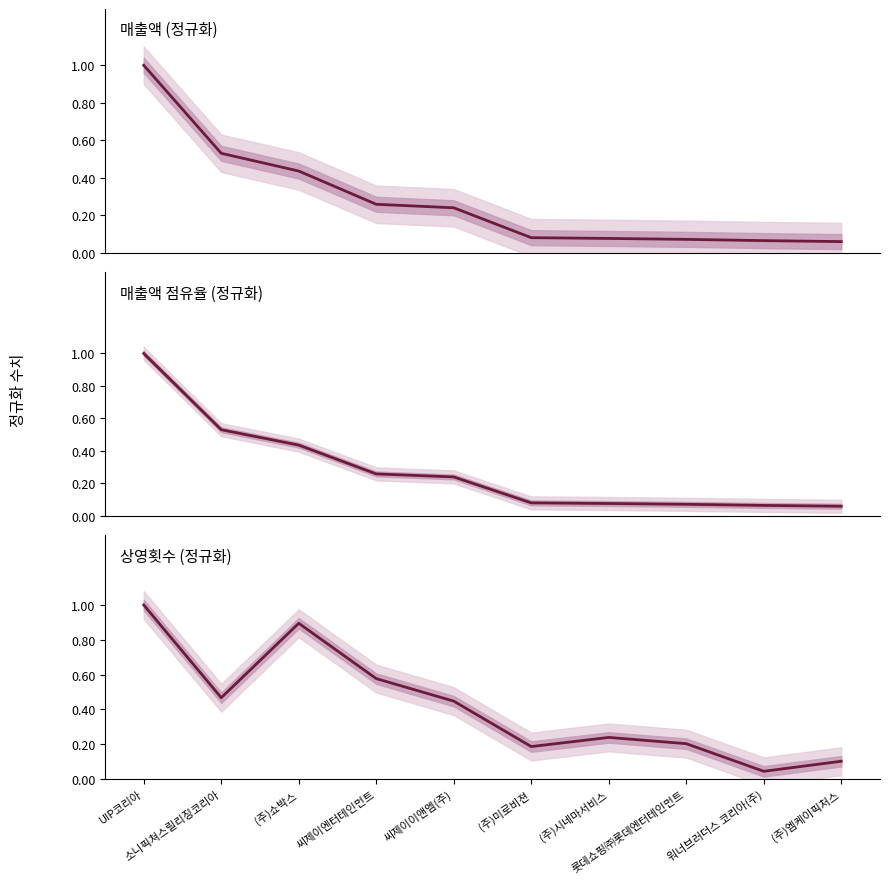

Which category has the lowest value in the 매출액 점유율 (정규화) series?

(주)엠케이픽처스